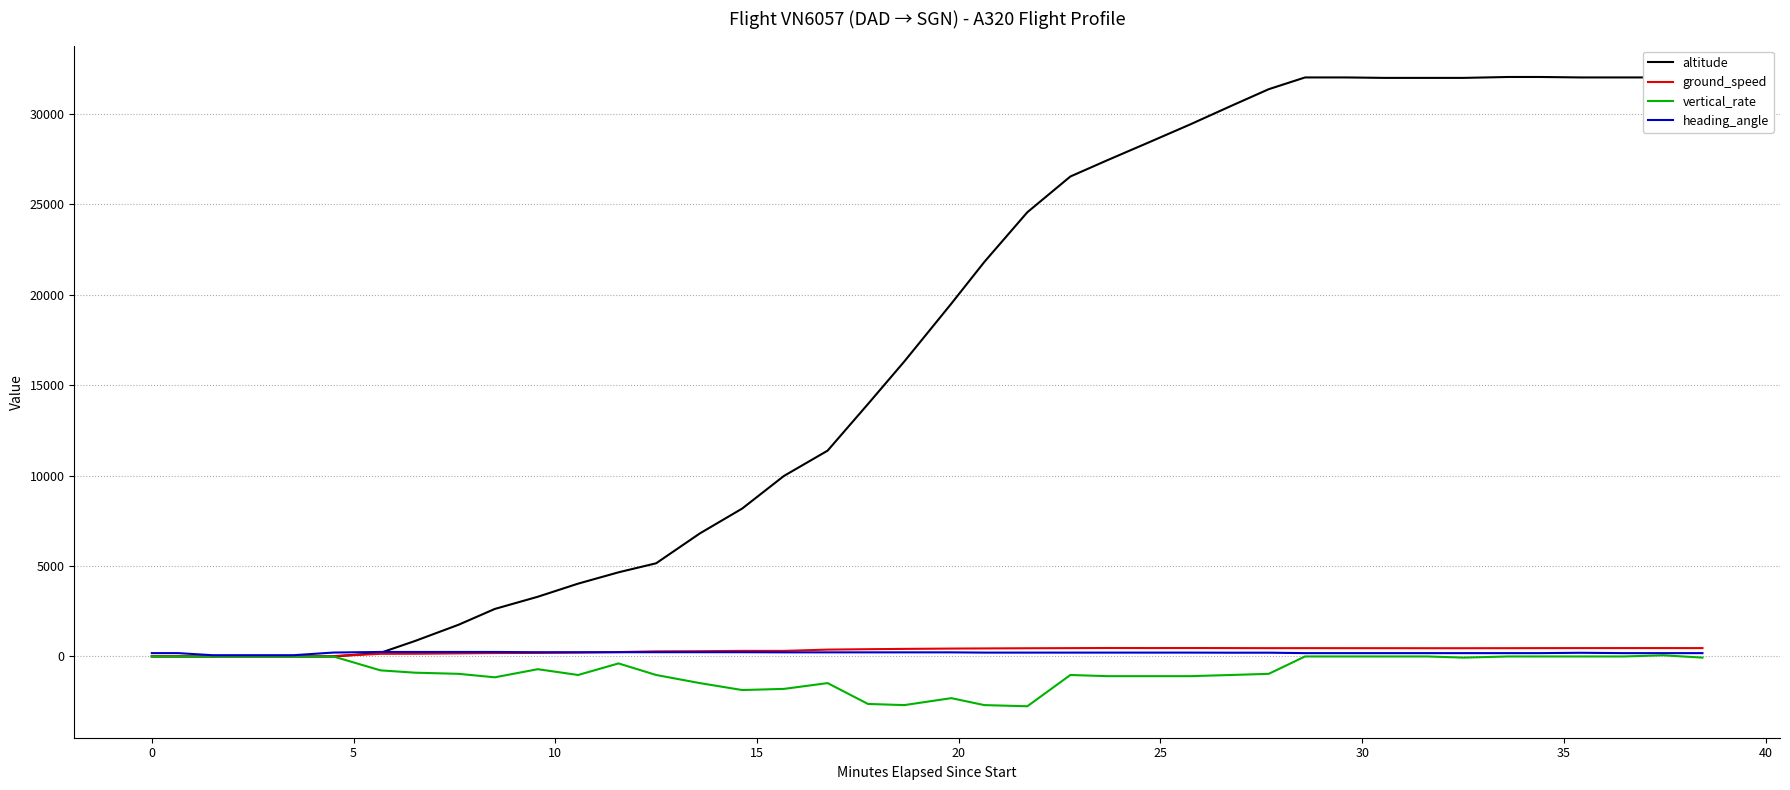

Which series has the largest range (max minus min)?

altitude